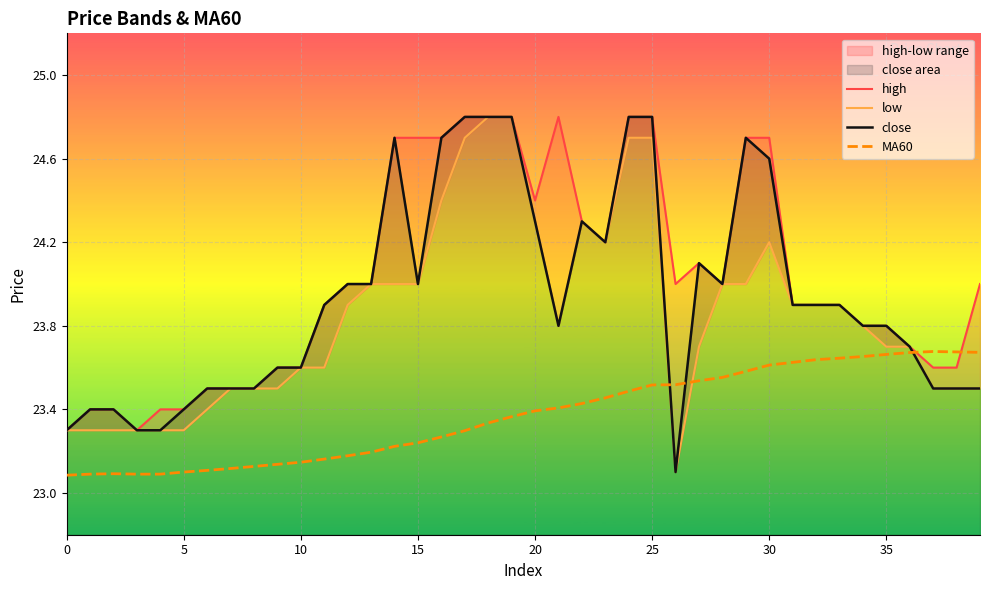

True or false: MA60 has more than 2 points higher than both neighbors.

False